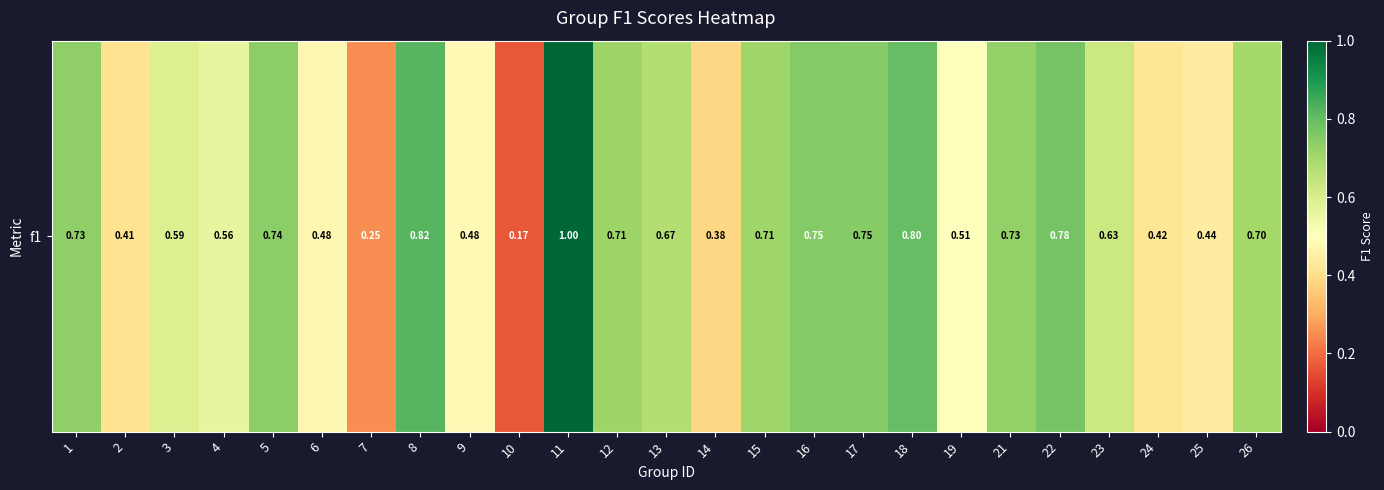

Reading left to right, transcribe all the data shown in this chart.

0.7	0.4	0.6	0.6	0.7	0.5	0.2	0.8	0.5	0.2	1.0	0.7	0.7	0.4	0.7	0.8	0.7	0.8	0.5	0.7	0.8	0.6	0.4	0.4	0.7